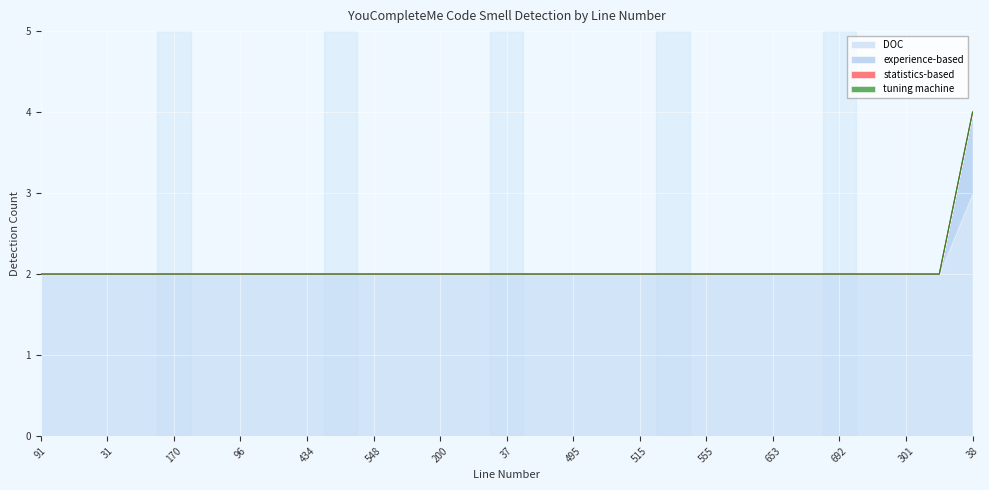

Which category has the lowest value in the experience-based series?

91